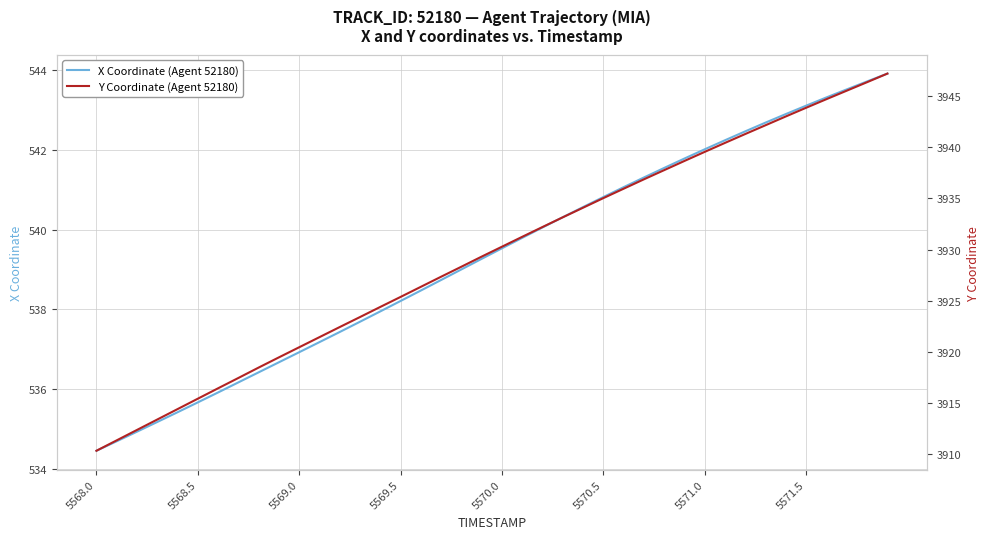

At which label does X Coordinate (Agent 52180) reach its minimum?

5568.0